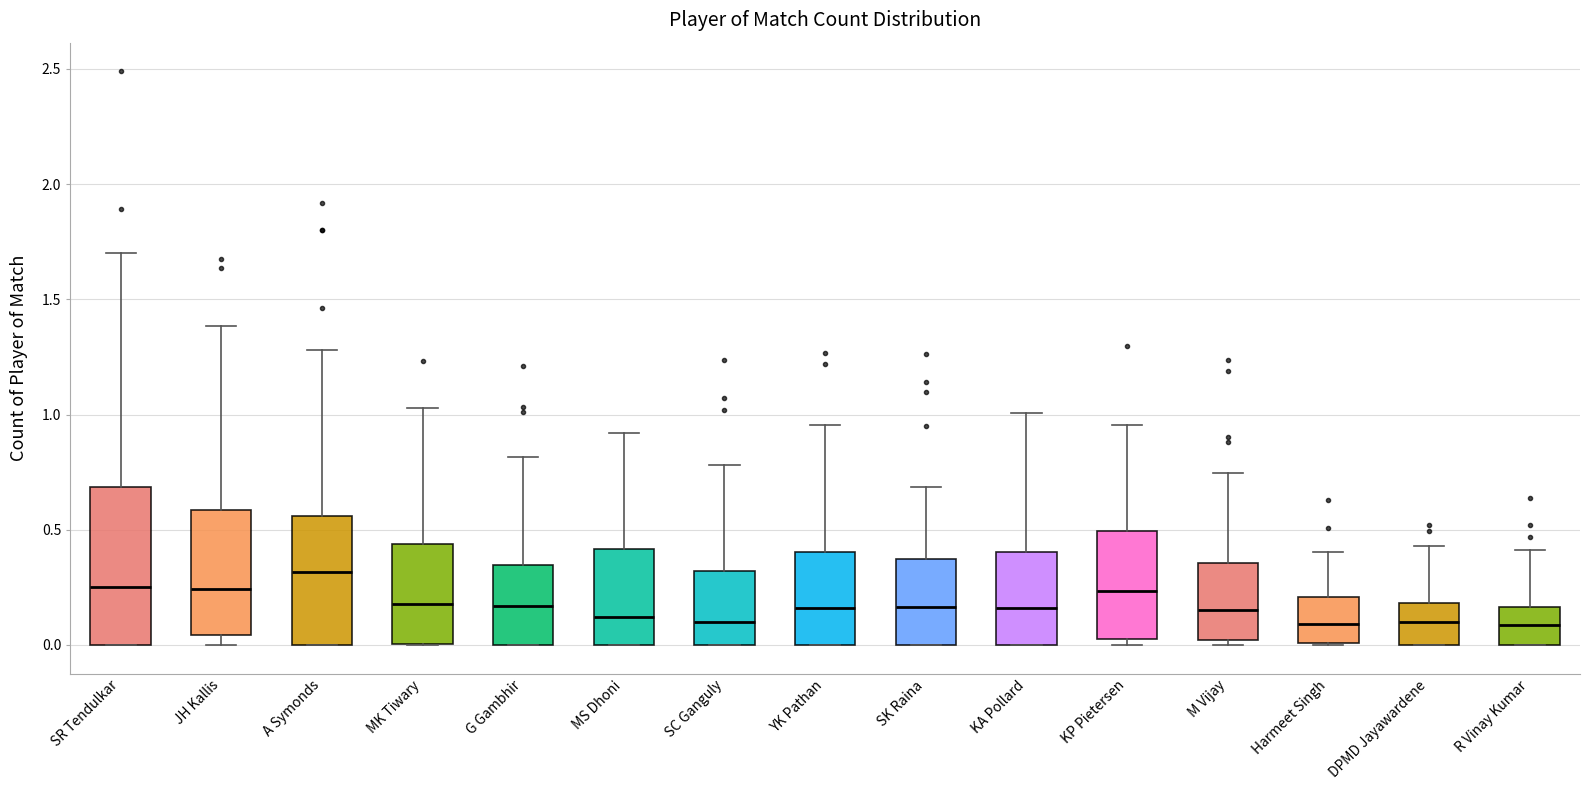

Reading left to right, transcribe this box plot: for each box, give where its median line is, the range the box spans, and where its two whiskers end, as read against the y-axis. The values are not printed on the chart, so give them approximately, as read against the axis.

SR Tendulkar: median 0.25, box 0.00 to 0.70, whiskers 0.00 to 1.70
JH Kallis: median 0.25, box 0.05 to 0.60, whiskers 0.00 to 1.40
A Symonds: median 0.30, box 0.00 to 0.55, whiskers 0.00 to 1.30
MK Tiwary: median 0.20, box 0.00 to 0.45, whiskers 0.00 to 1.05
G Gambhir: median 0.15, box 0.00 to 0.35, whiskers 0.00 to 0.80
MS Dhoni: median 0.10, box 0.00 to 0.40, whiskers 0.00 to 0.90
SC Ganguly: median 0.10, box 0.00 to 0.30, whiskers 0.00 to 0.80
YK Pathan: median 0.15, box 0.00 to 0.40, whiskers 0.00 to 0.95
SK Raina: median 0.15, box 0.00 to 0.35, whiskers 0.00 to 0.70
KA Pollard: median 0.15, box 0.00 to 0.40, whiskers 0.00 to 1.00
KP Pietersen: median 0.25, box 0.05 to 0.50, whiskers 0.00 to 0.95
M Vijay: median 0.15, box 0.00 to 0.35, whiskers 0.00 (just below the box's lower edge) to 0.75
Harmeet Singh: median 0.10, box 0.00 to 0.20, whiskers 0.00 to 0.40
DPMD Jayawardene: median 0.10, box 0.00 to 0.20, whiskers 0.00 to 0.45
R Vinay Kumar: median 0.10, box 0.00 to 0.15, whiskers 0.00 to 0.40